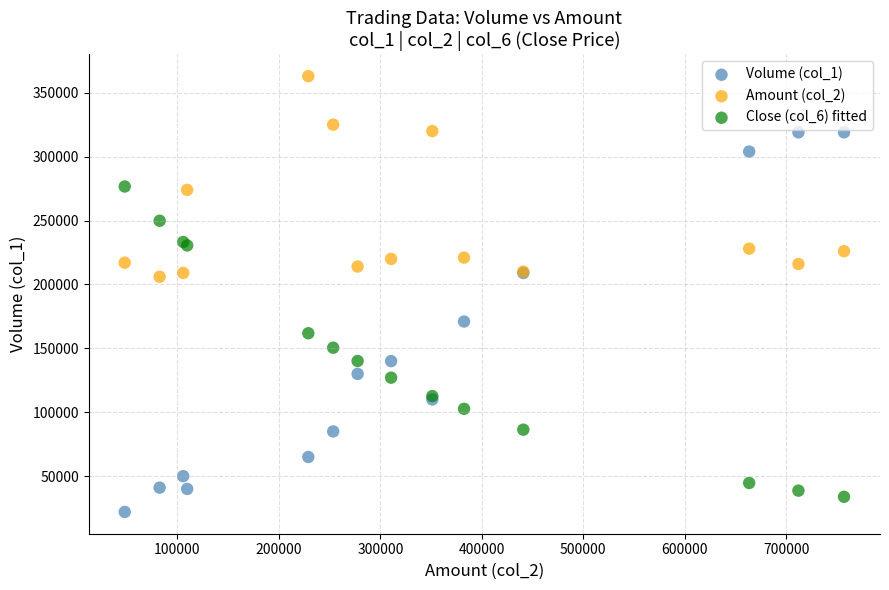

Which series has the widest spread of Y values?

Volume (col_1)